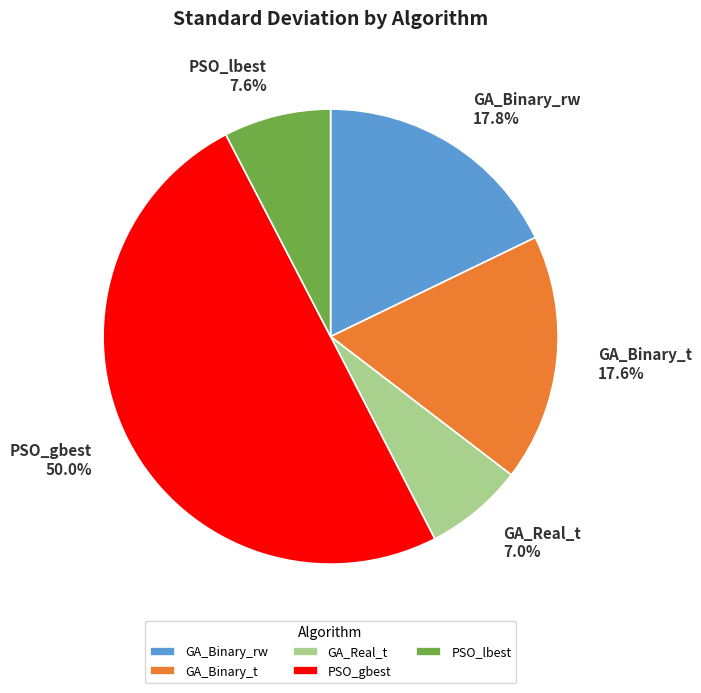

The GA_Binary_rw slice represents 18% of the pie. True or false?

True